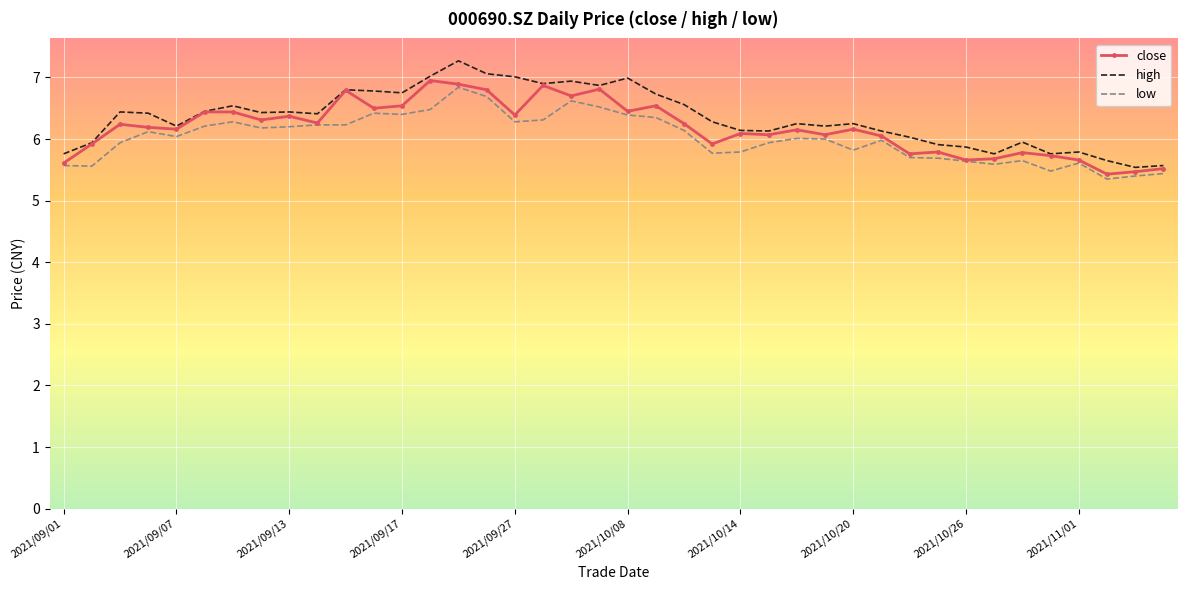

Rank the series by their average value, from lowest to highest.

low, close, high